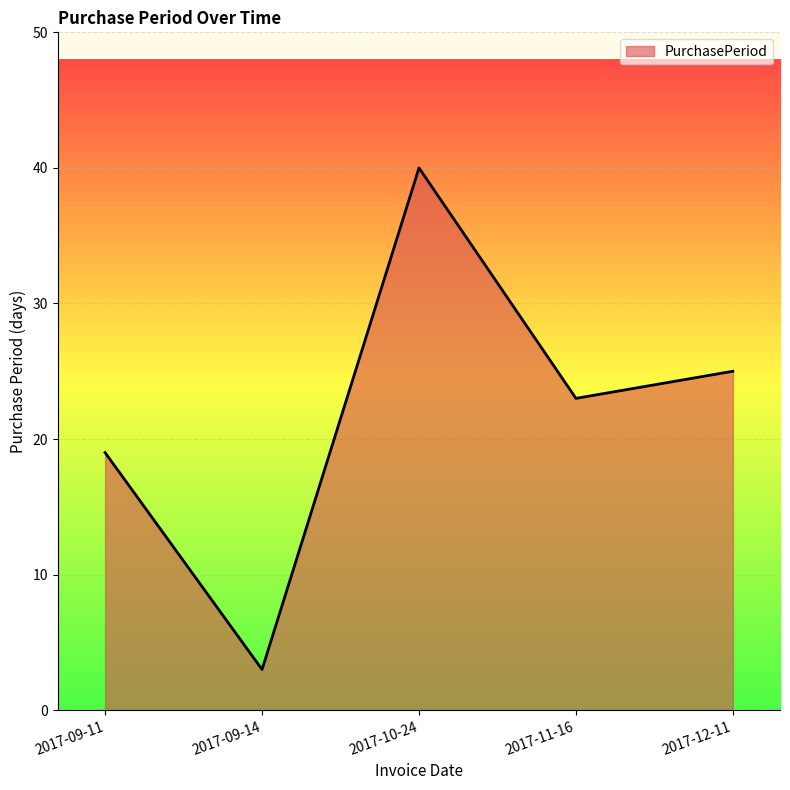

Read the value at 2017-11-16.

23